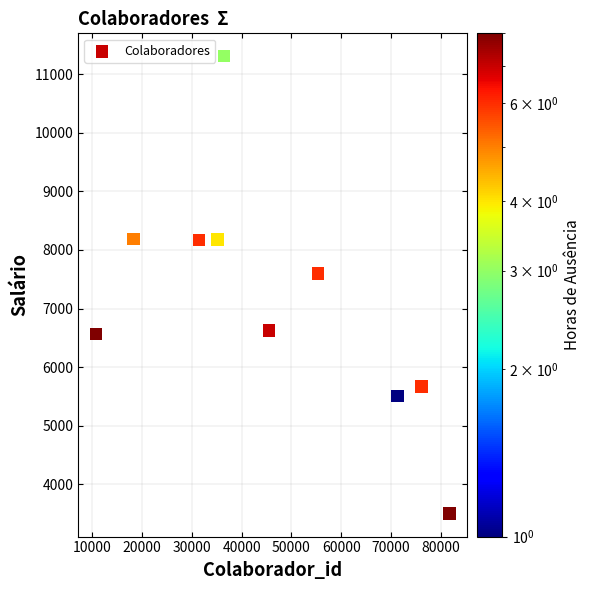

What is the average X value?

46198.9